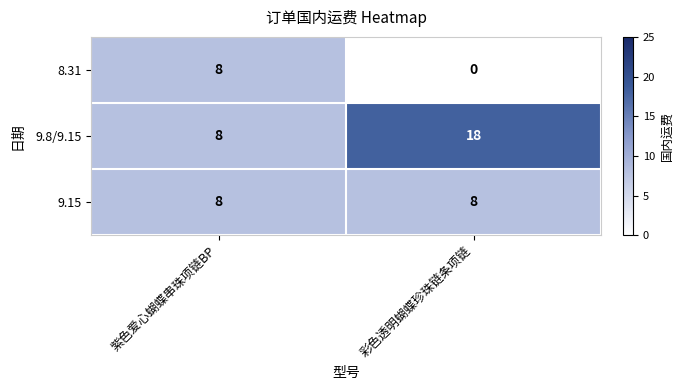

Reading left to right, extract all data points from this chart.

8.31: 8	0
9.8/9.15: 8	18
9.15: 8	8